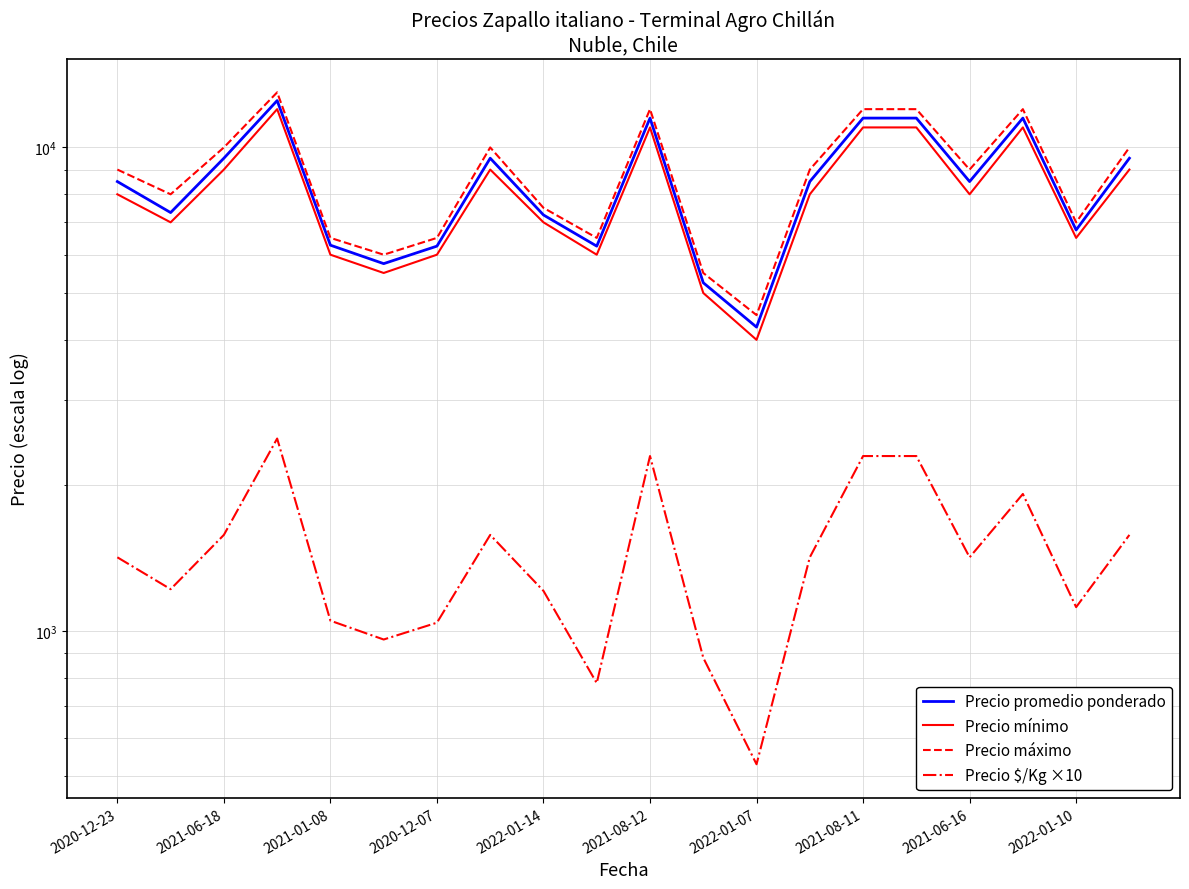

Is this an area chart (filled region under the line)?

No